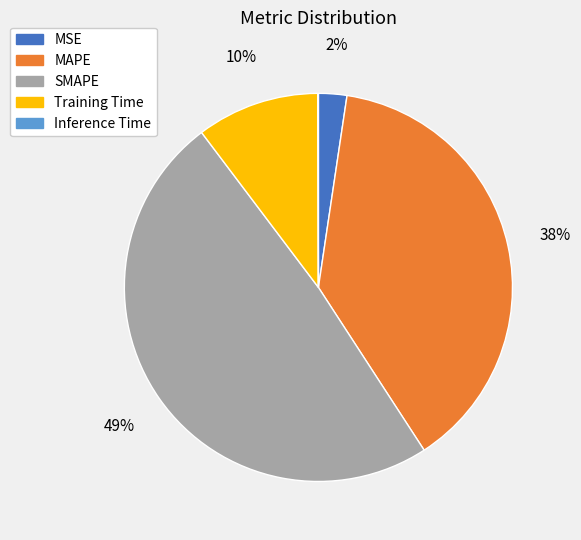

Is it true that SMAPE is 57% of the pie?

False